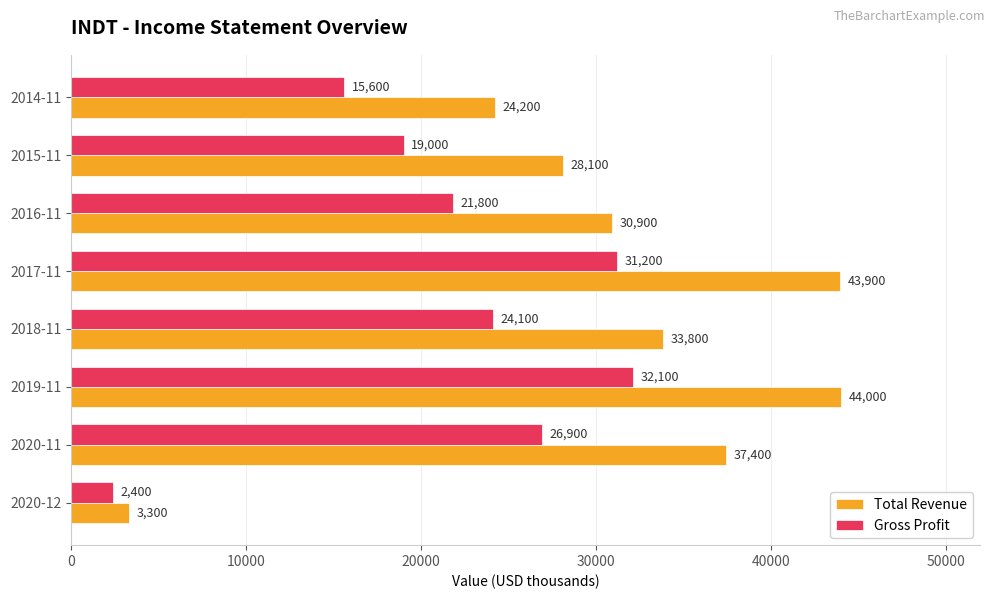

What is the difference between the highest and lowest values at 2014-11?

8600